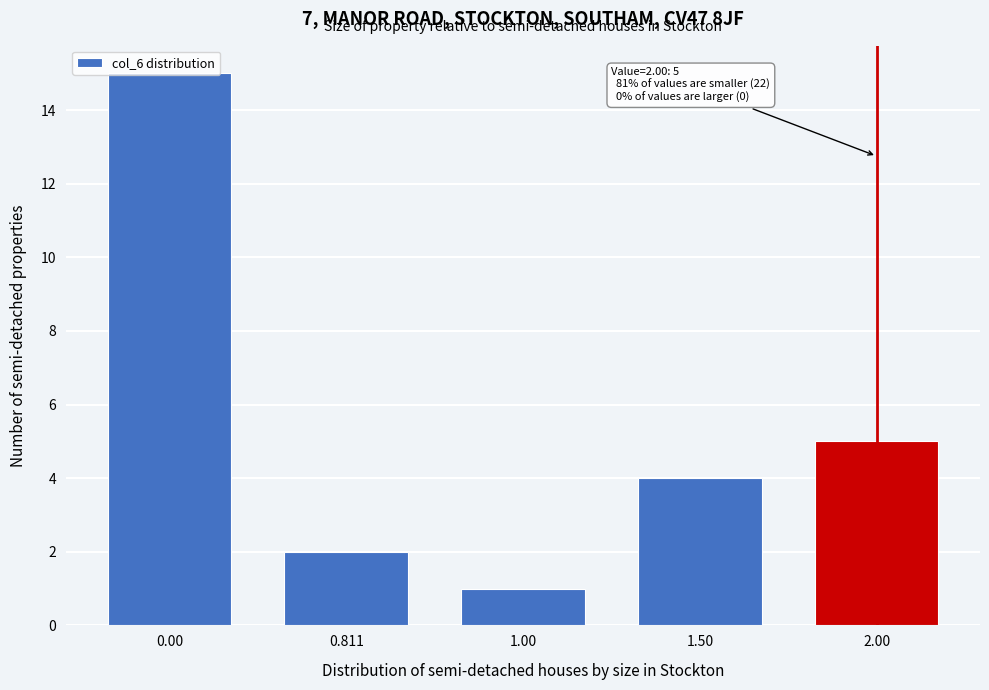

What is the difference between the values at 0.00 and 1.50?

11